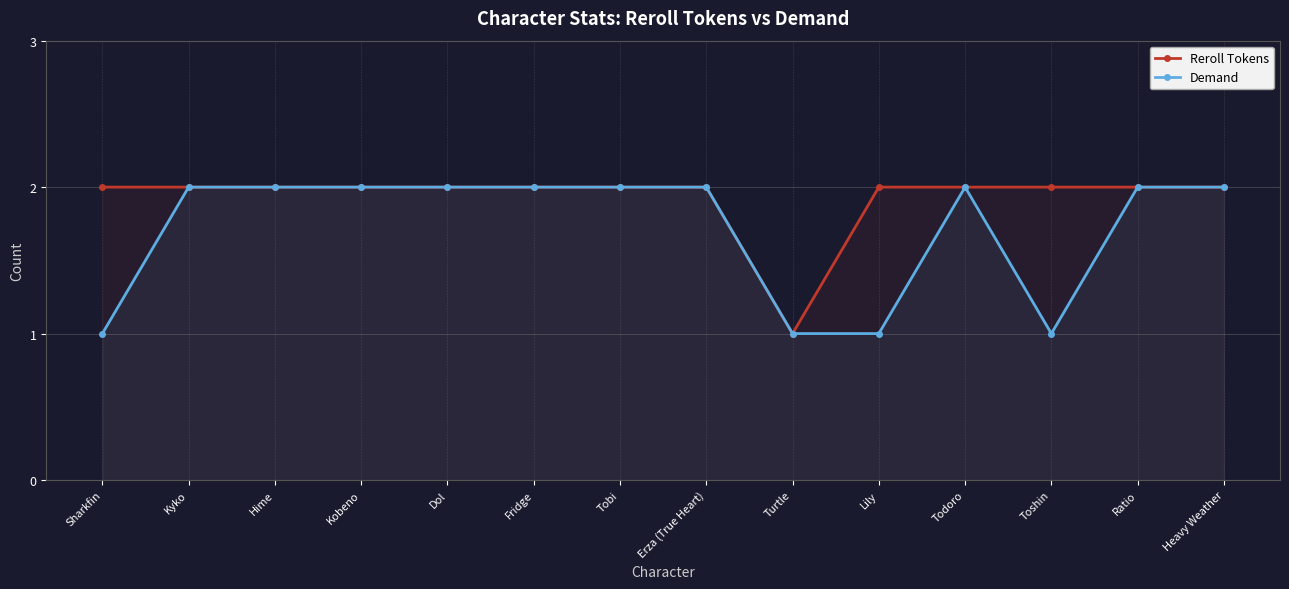

What is the value of the Demand point at the 12th from the left?

1